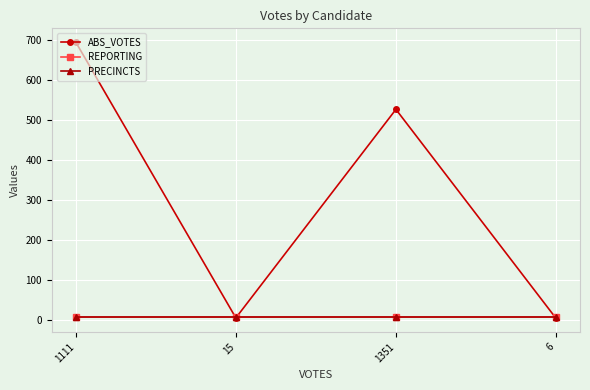

How many intersections are there between ABS_VOTES and PRECINCTS?

3